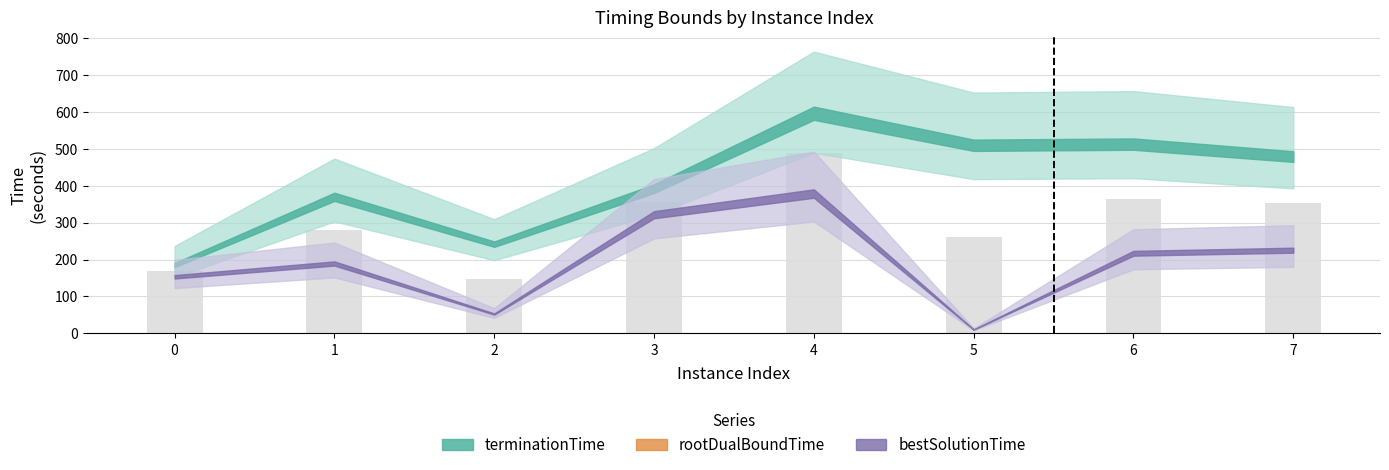

Is it true that the value at 7 is 352.0?

True